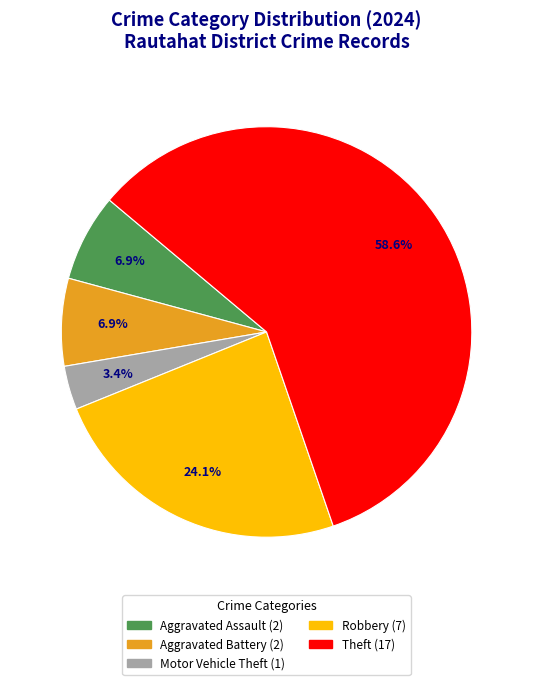

Does any single category account for the majority?

Yes